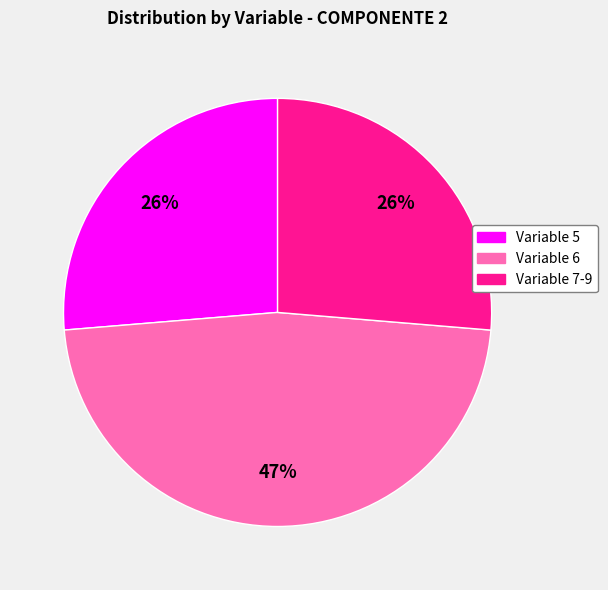

Which slice is the largest?

Variable 6